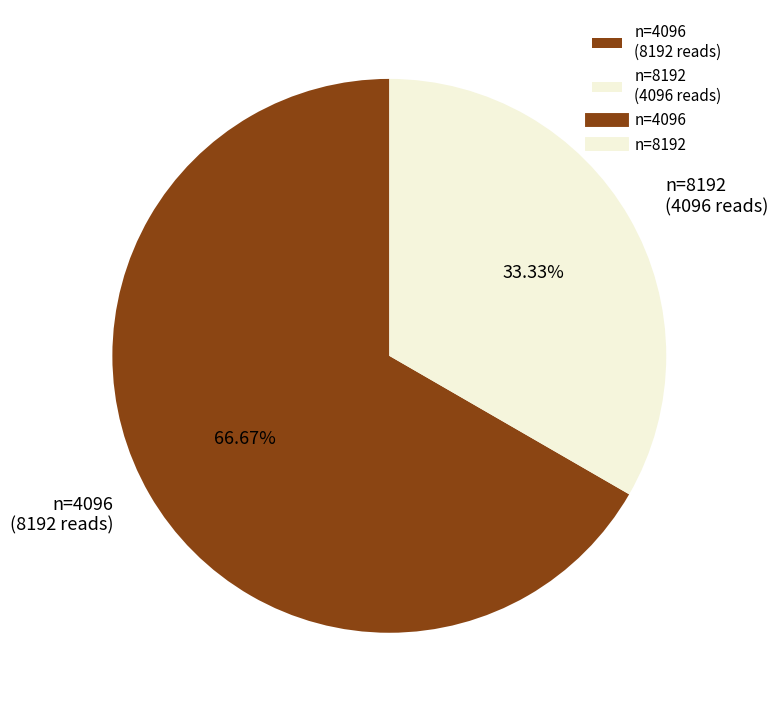

Count the number of slices in the pie.

2